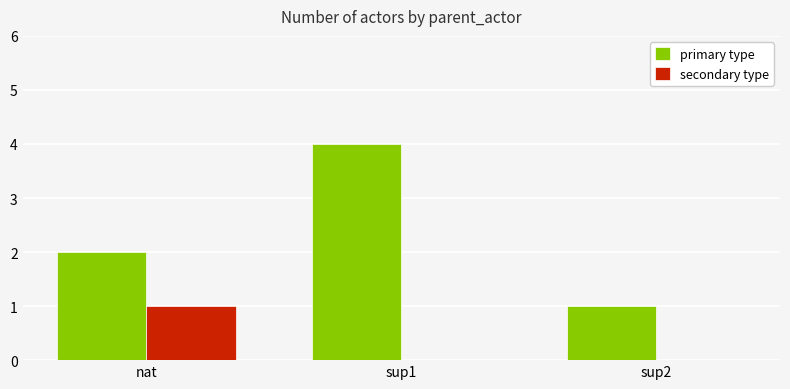

At which label does primary type reach its peak?

sup1